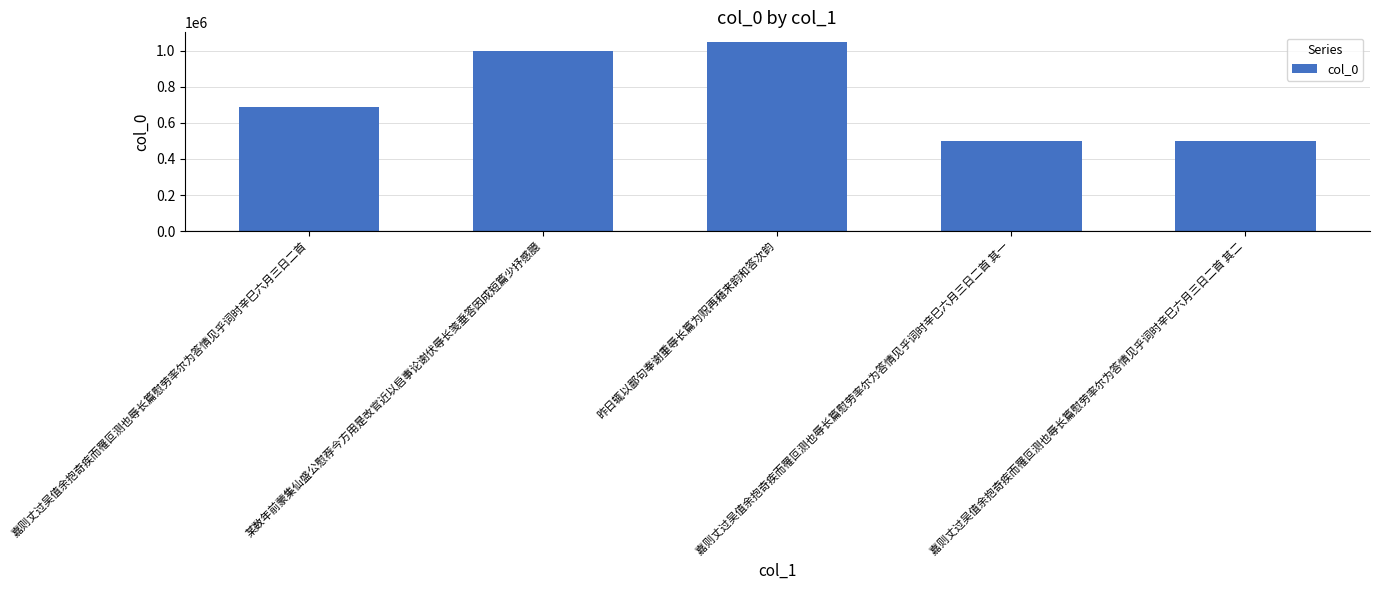

What is the greatest value displayed?

1048225